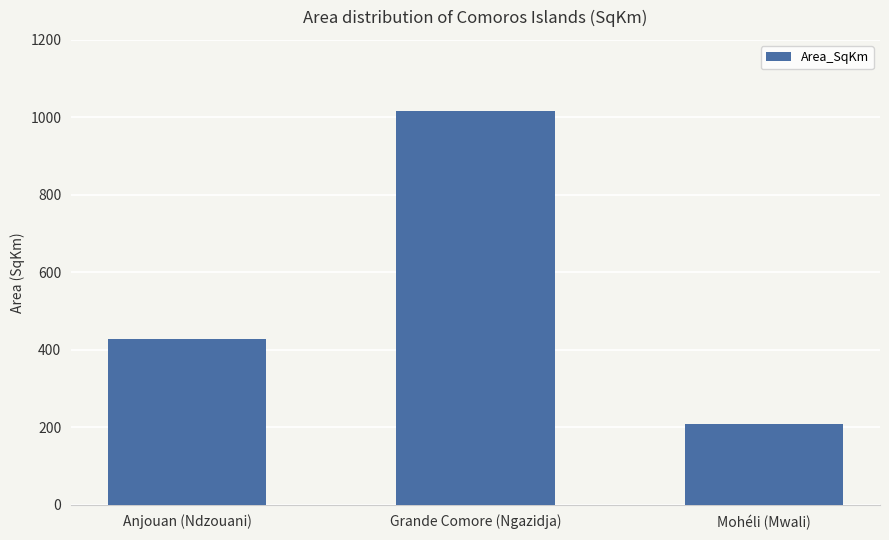

Is it true that the value at Mohéli (Mwali) is 42.4?

False